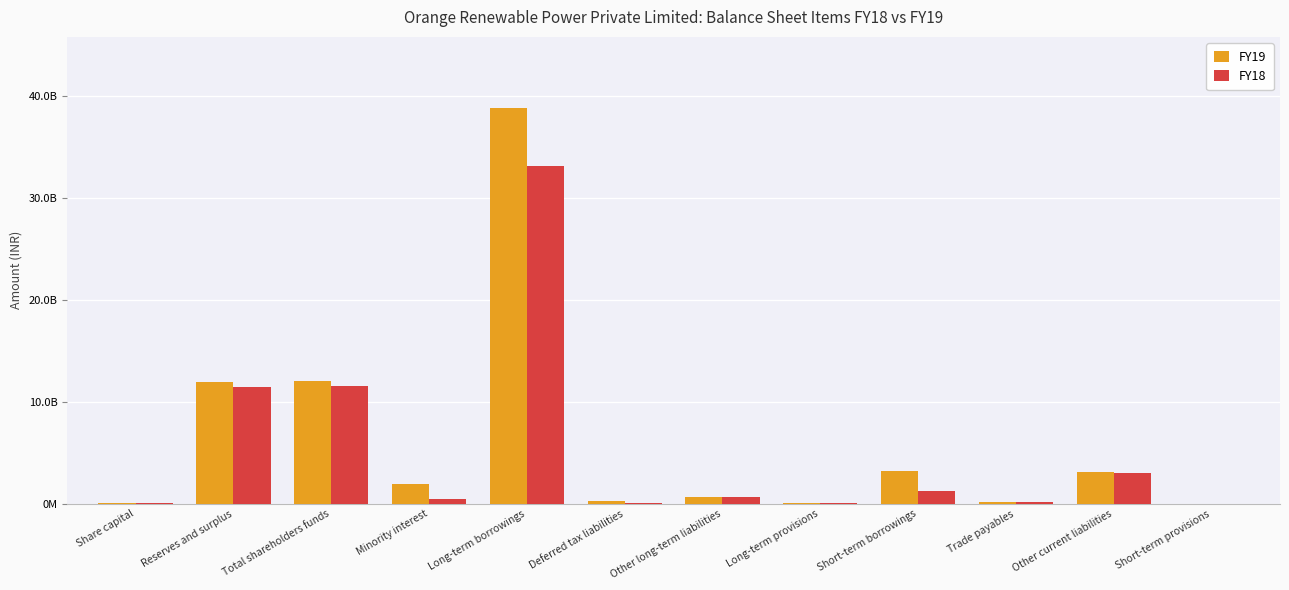

True or false: FY19 has a value of 290900000 at Deferred tax liabilities.

True